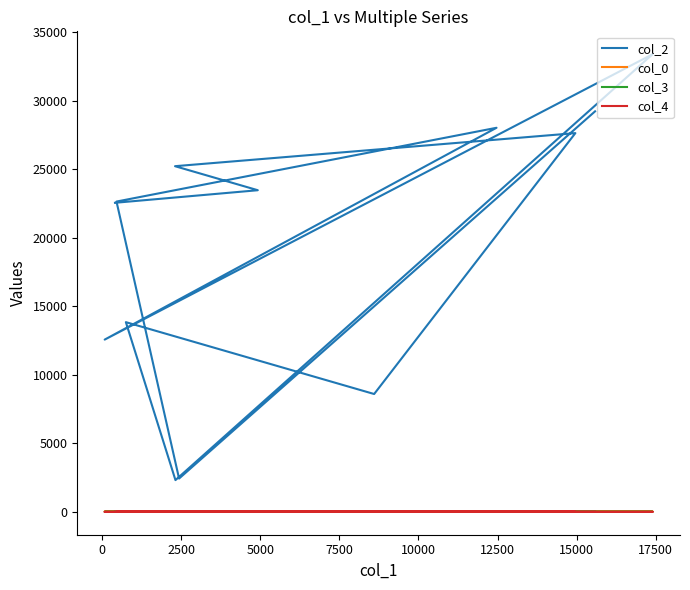

How many data points in col_3 are above 0?

4